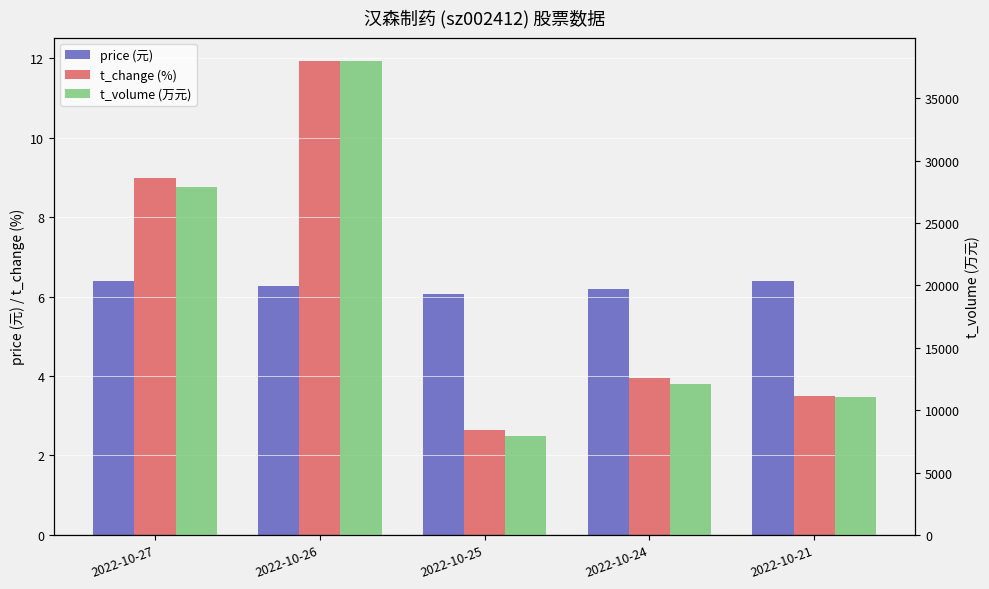

How many groups of bars are there?

5